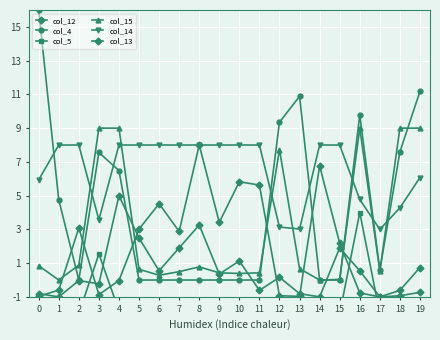

How many lines are shown in the chart?

6